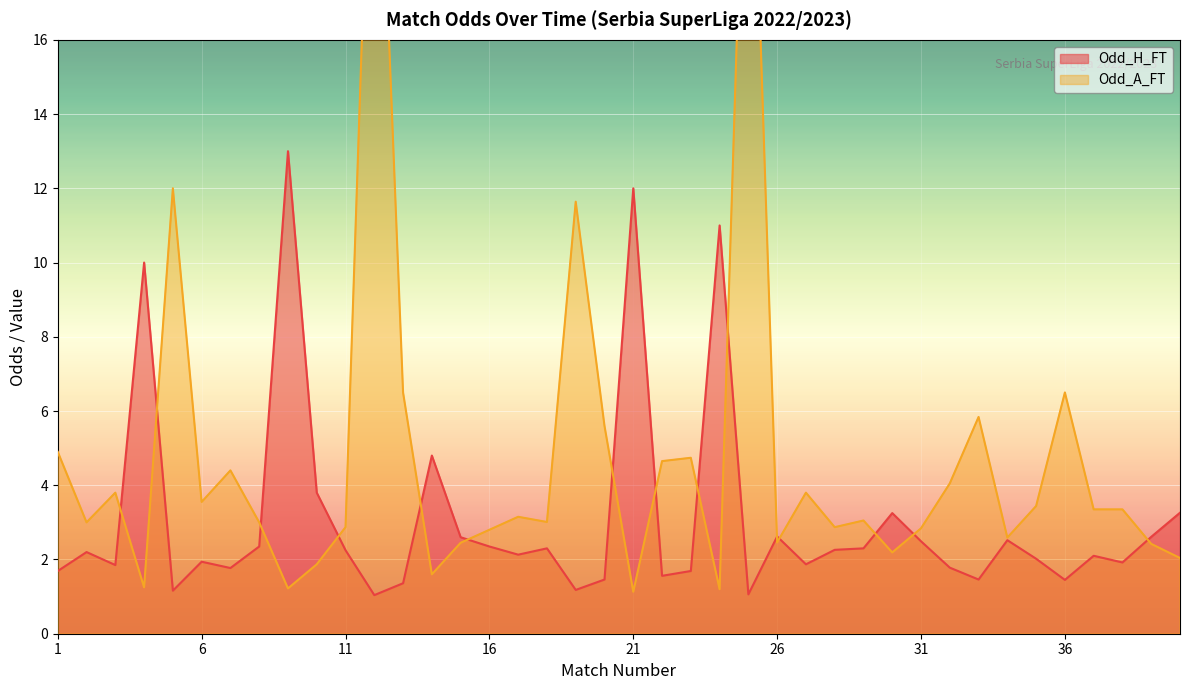

How many times do Odd_H_FT and Odd_A_FT cross each other?

15